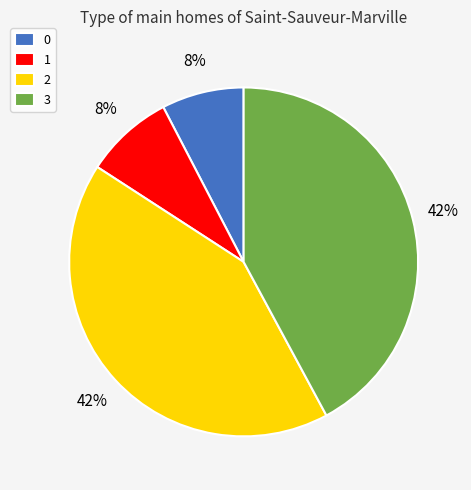

To the nearest percent, what percentage of the pie is 2?

42%